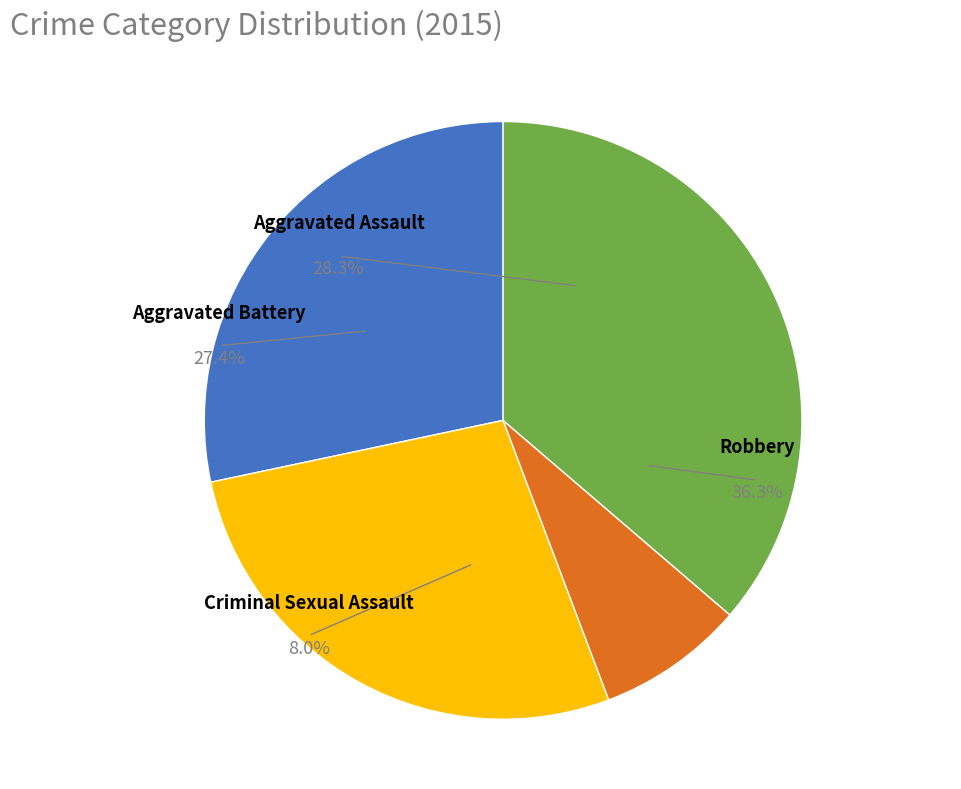

What is the total percentage of Aggravated Assault and Criminal Sexual Assault?

36.3%